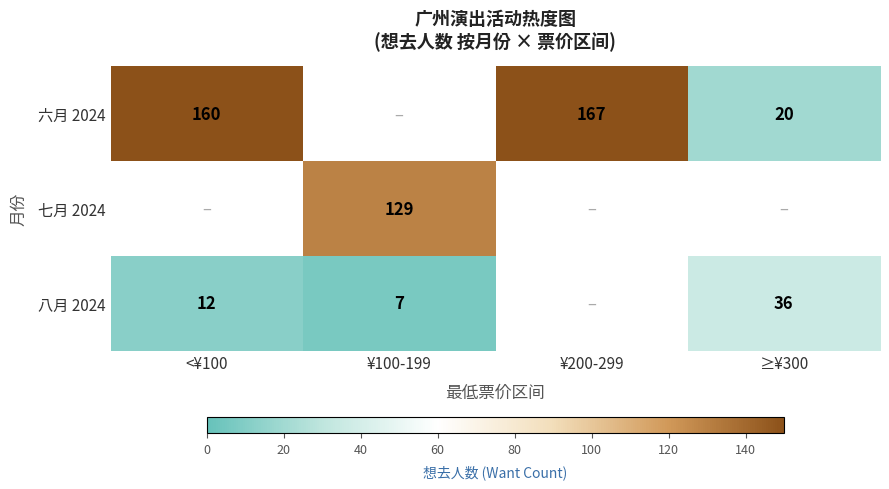

The value of 六月 2024 at <¥100 is 160. True or false?

True